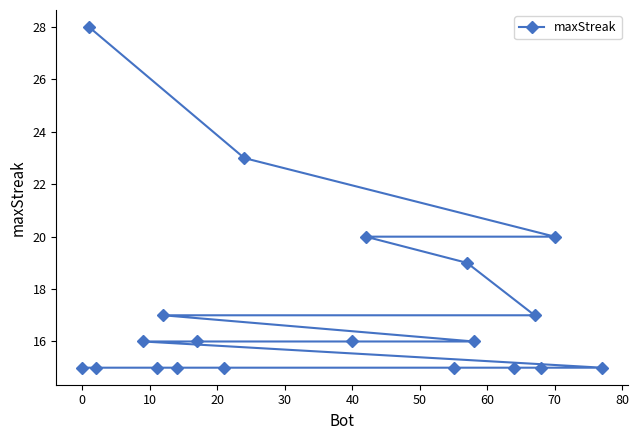

Reading right to left, extract all data points from this chart.

15	20	15	17	15	16	19	15	20	16	23	15	16	15	17	15	16	15	28	15